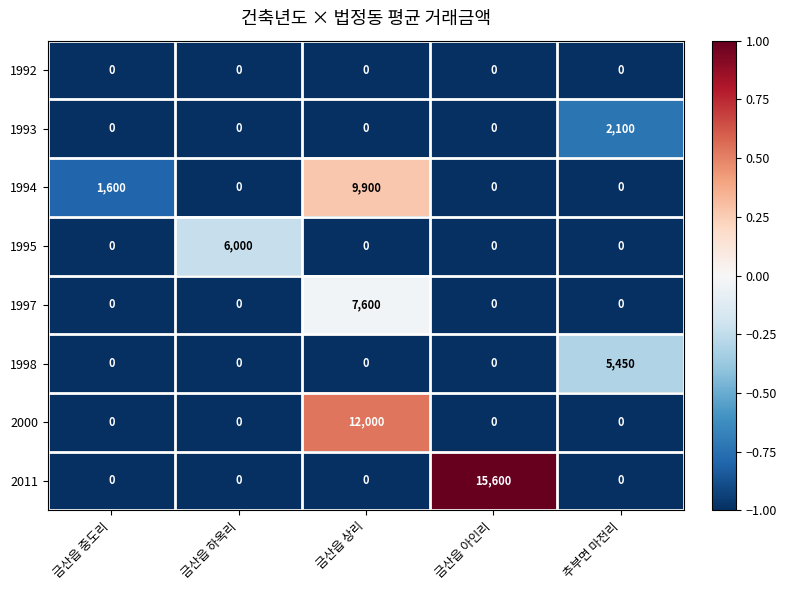

At how many categories does at least one series exceed 0?

5